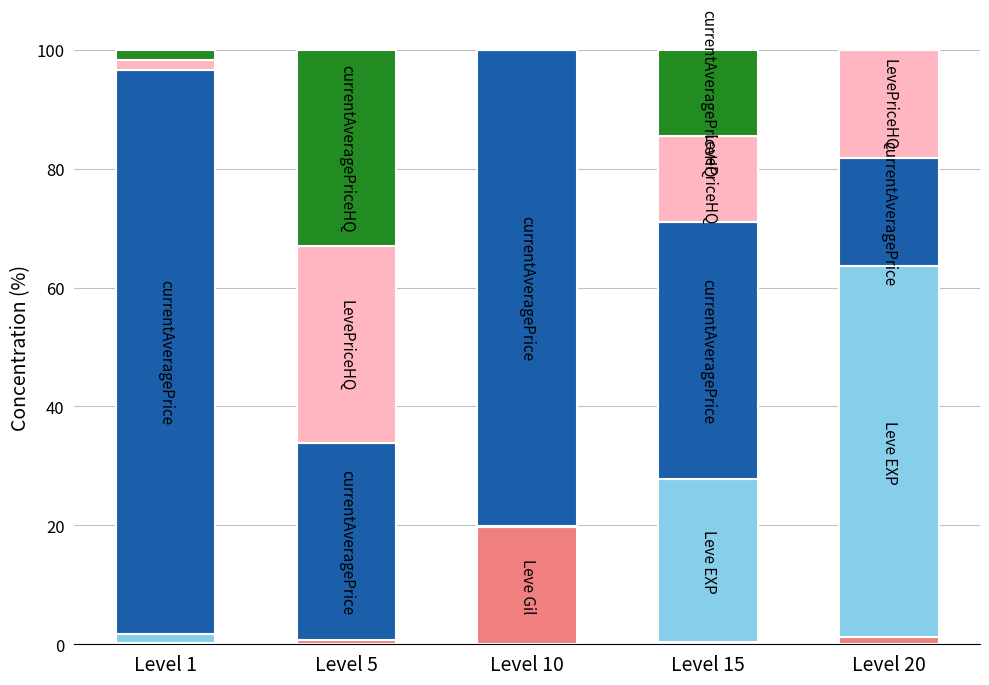

Count the number of data series in this chart.

5